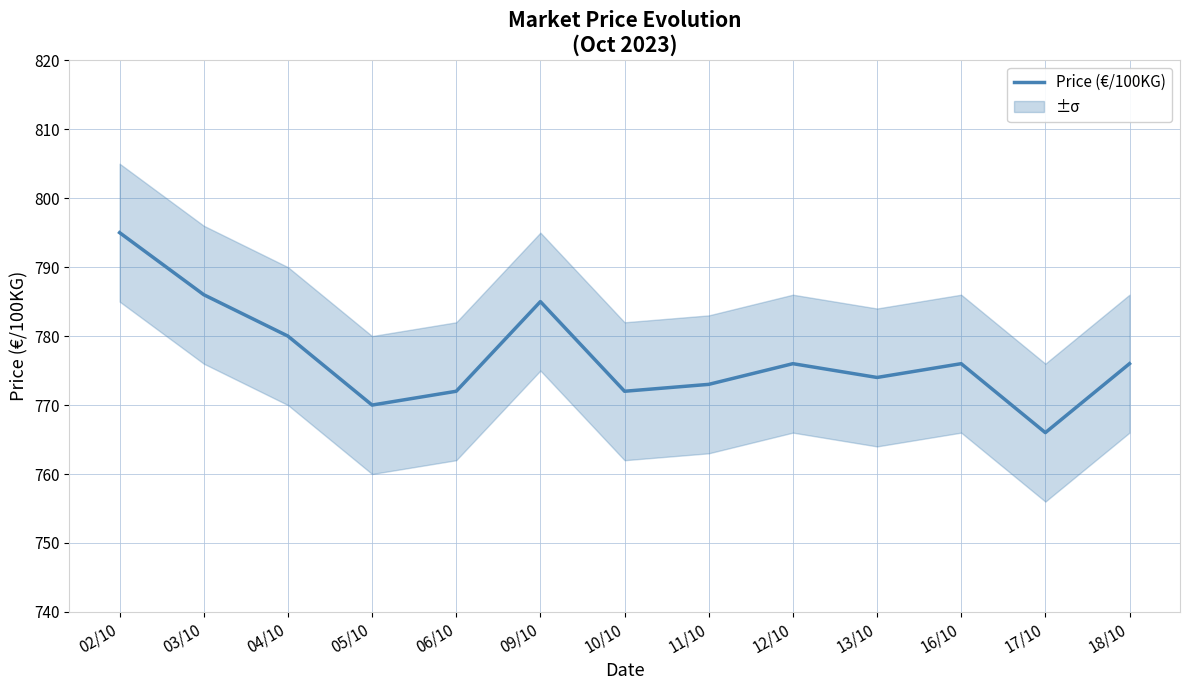

How many data points are less than 776?

6